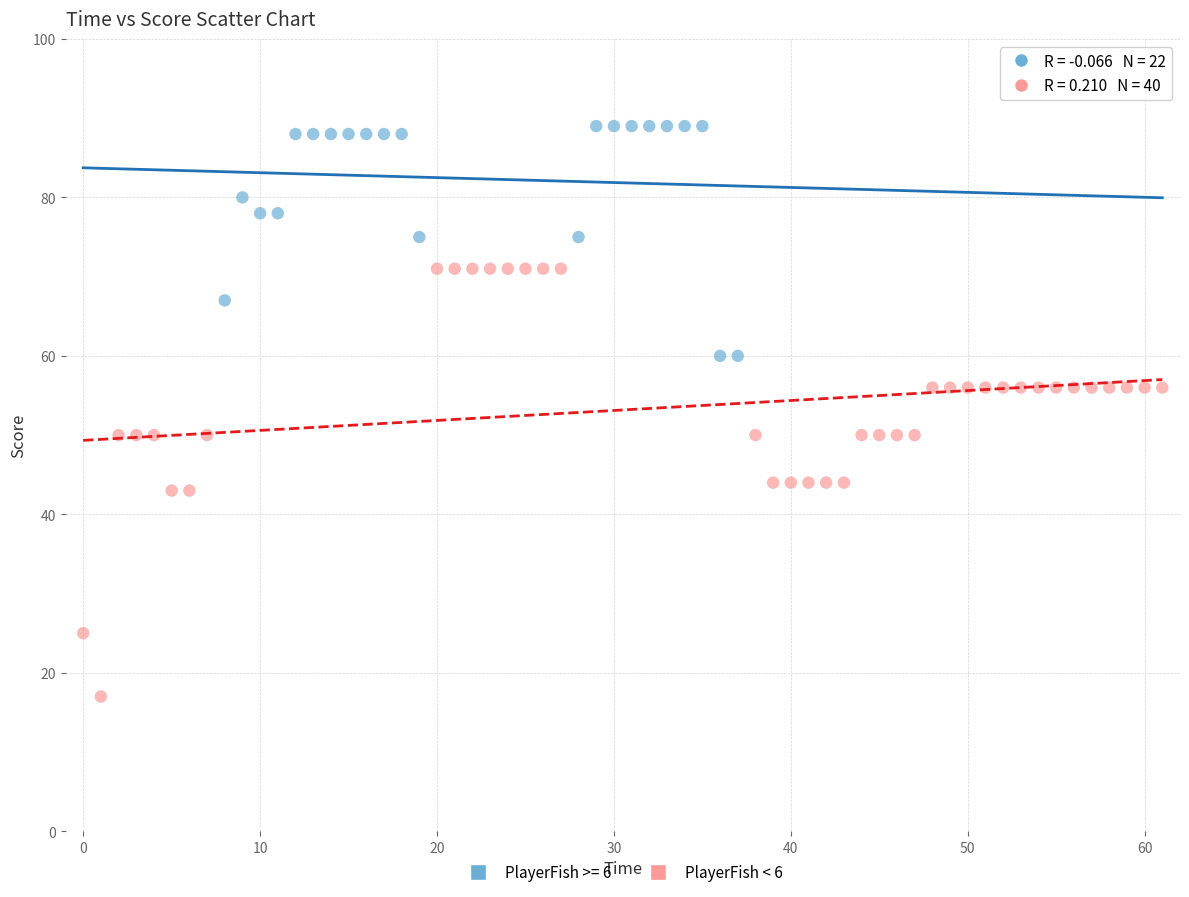

Which series contains the highest Y value?

PlayerFish >= 6